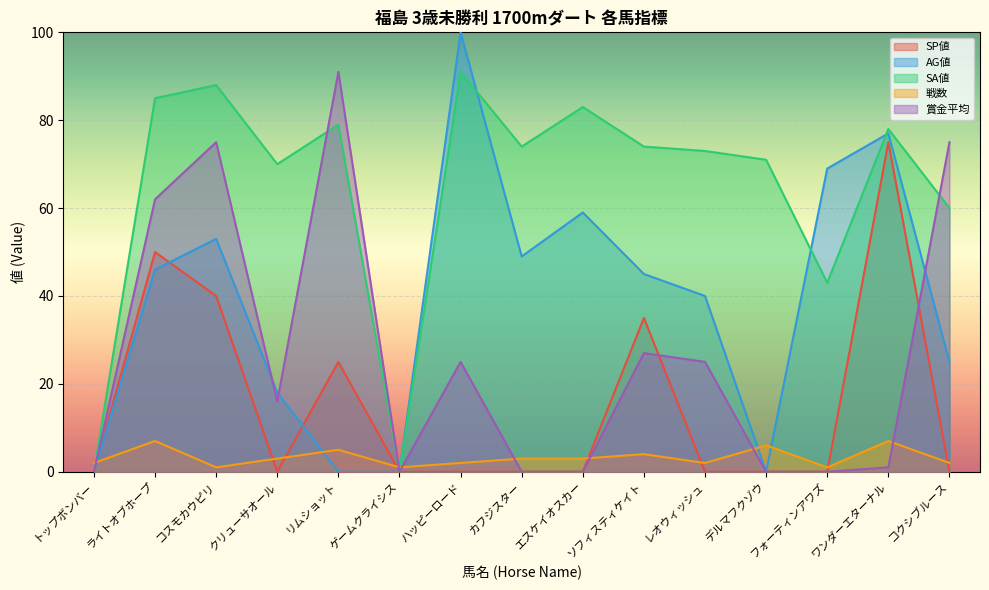

List the labels in order of 賞金平均 value, largest first.

リムショット, コスモカウピリ, コクシブルース, ライトオブホープ, ソフィスティケイト, ハッピーロード, レオウィッシュ, クリューサオール, ワンダーエターナル, トップボンバー, ゲームクライシス, カフジスター, エスケイオスカー, デルマフクゾウ, フォーティンアワズ